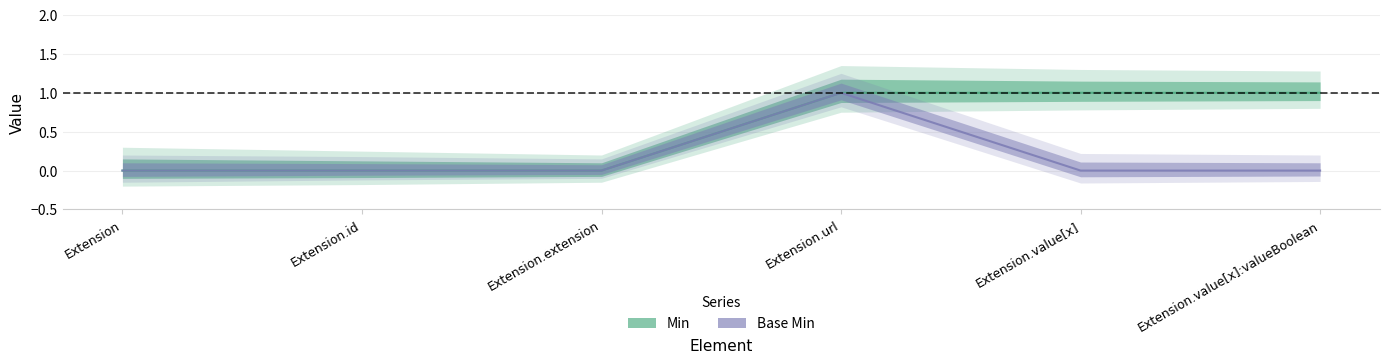

What is the greatest value displayed?

1